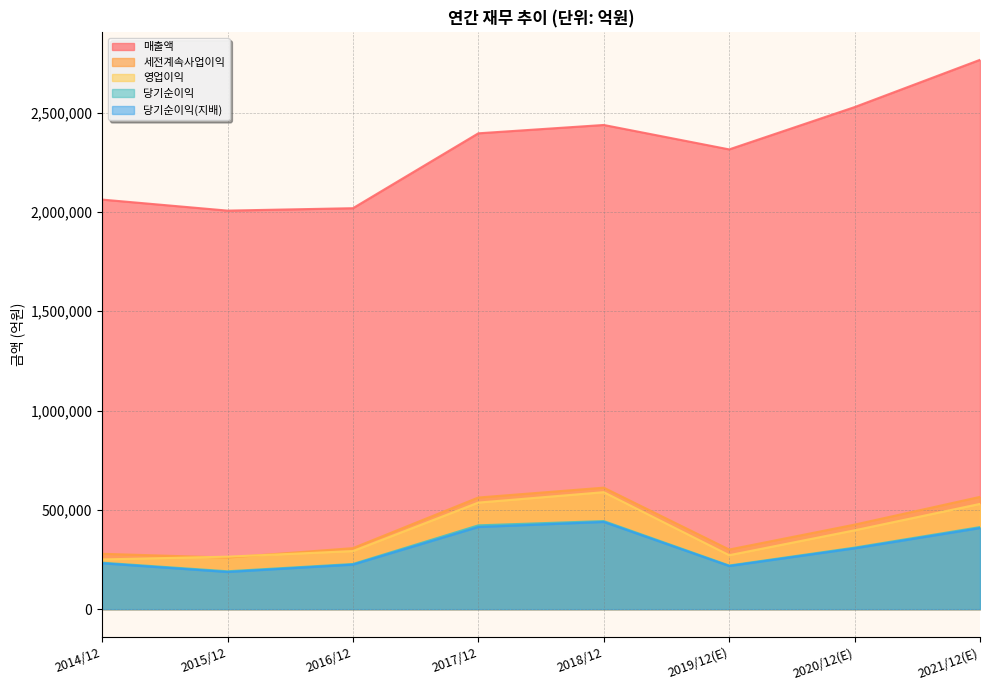

What is the label of the 1st point from the right?

2021/12(E)